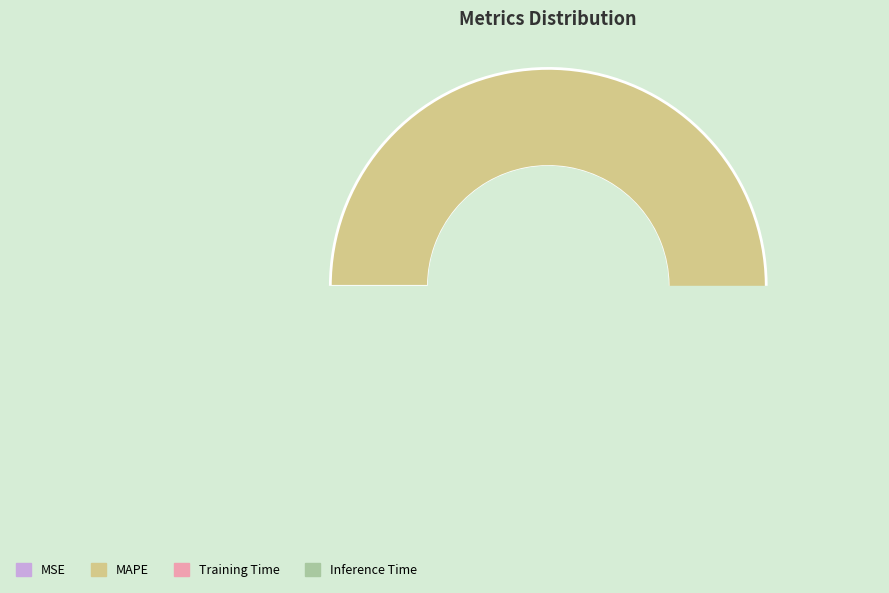

What is the largest slice in the pie chart?

MAPE